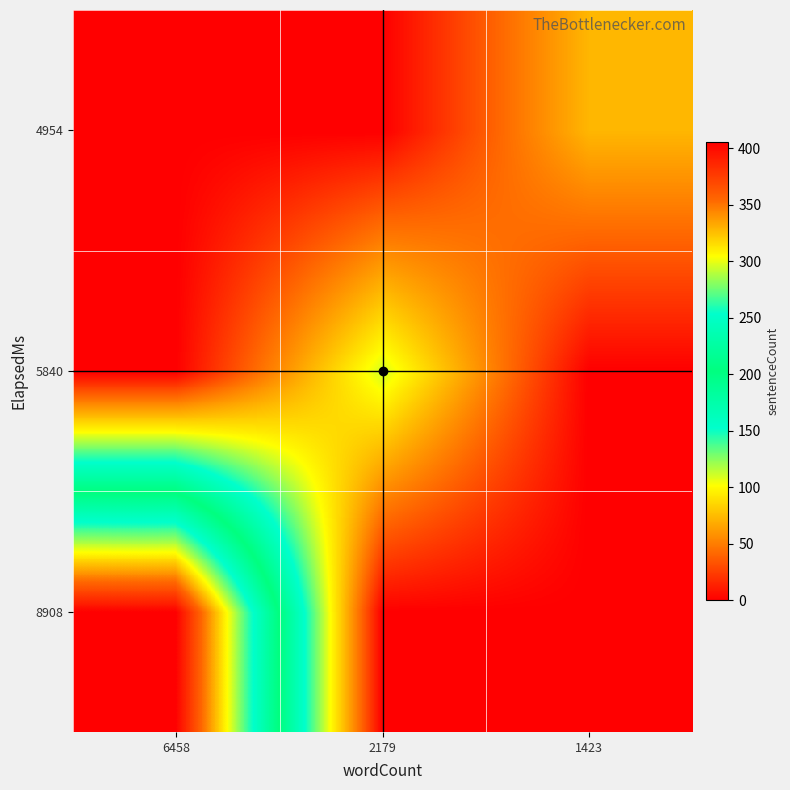

At how many categories does at least one series exceed 158?

1